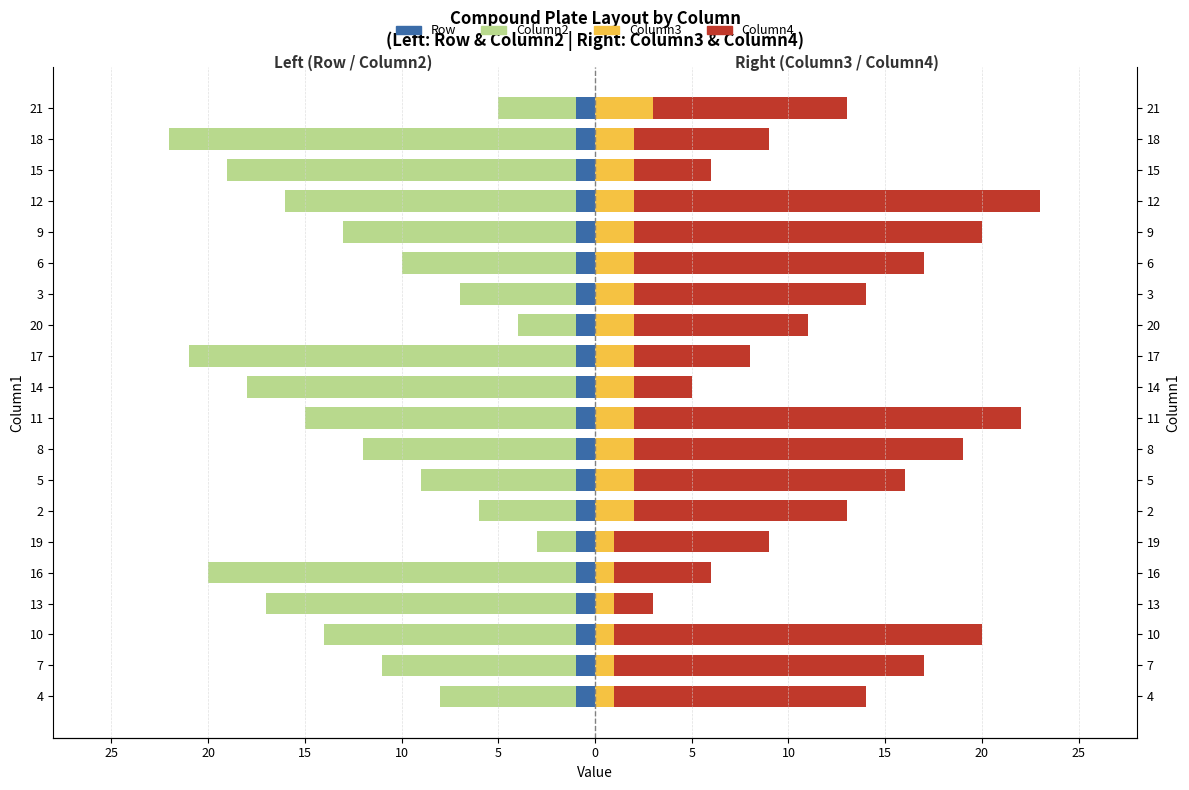

What is the value of the Column2 bar at the 12th from the left?

-20.0